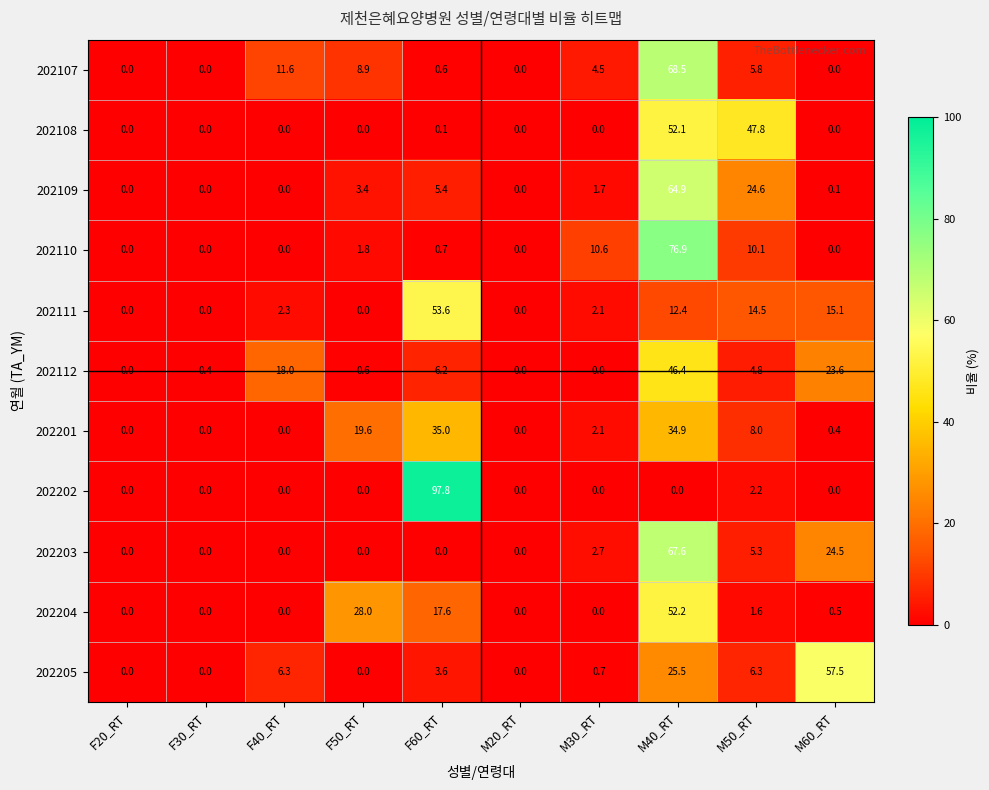

At which label is 202108 closest to 26?

M50_RT